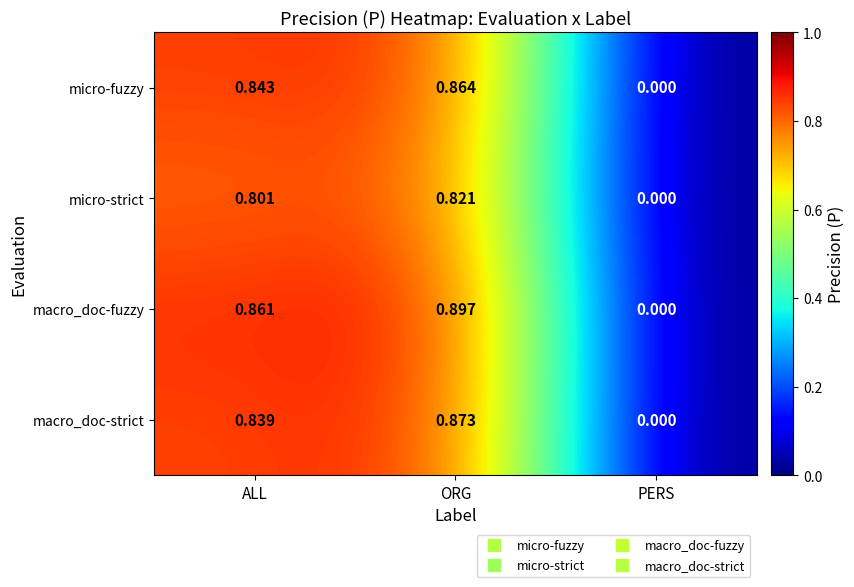

Is the value of macro_doc-fuzzy at ORG greater than the value of micro-fuzzy at PERS?

Yes